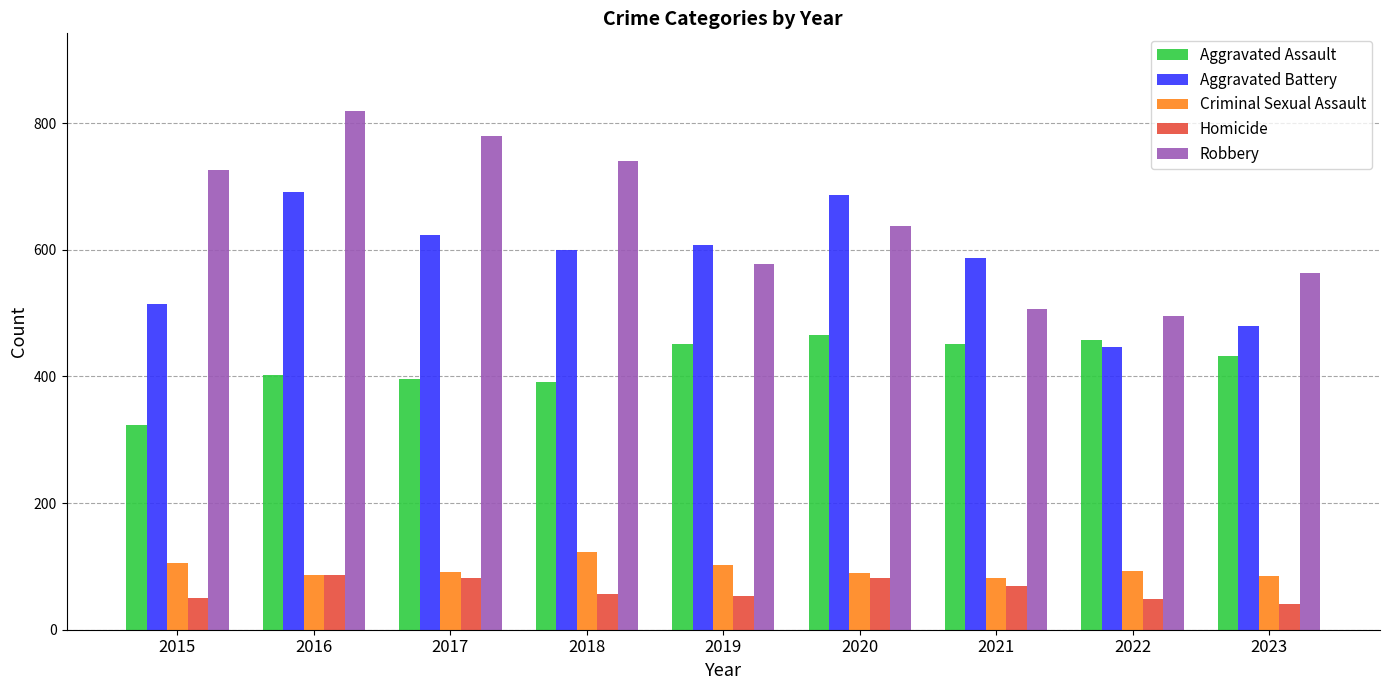

How many bars are there in each group?

5